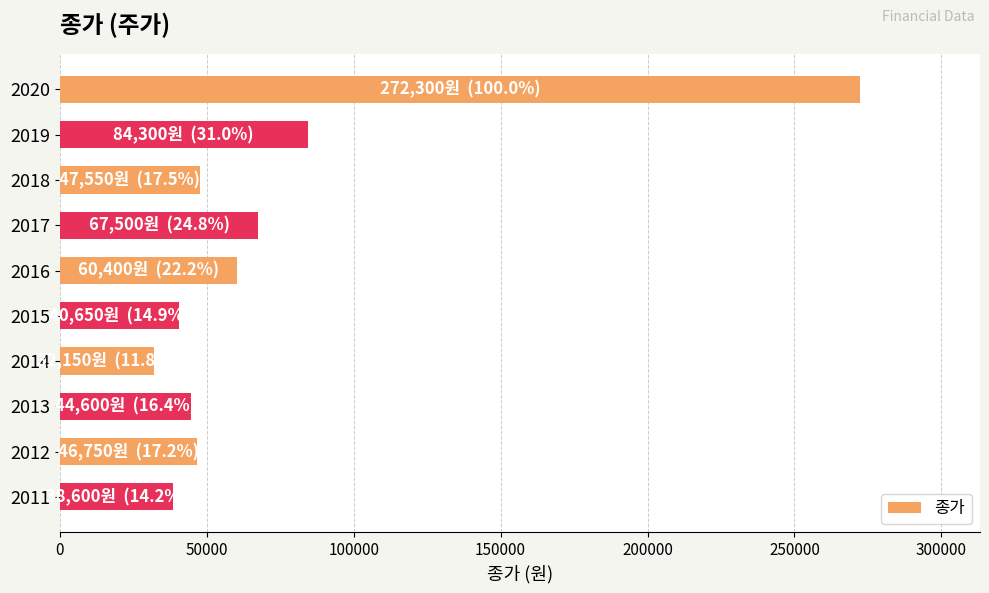

What is the value of the 2nd bar from the top?

84300